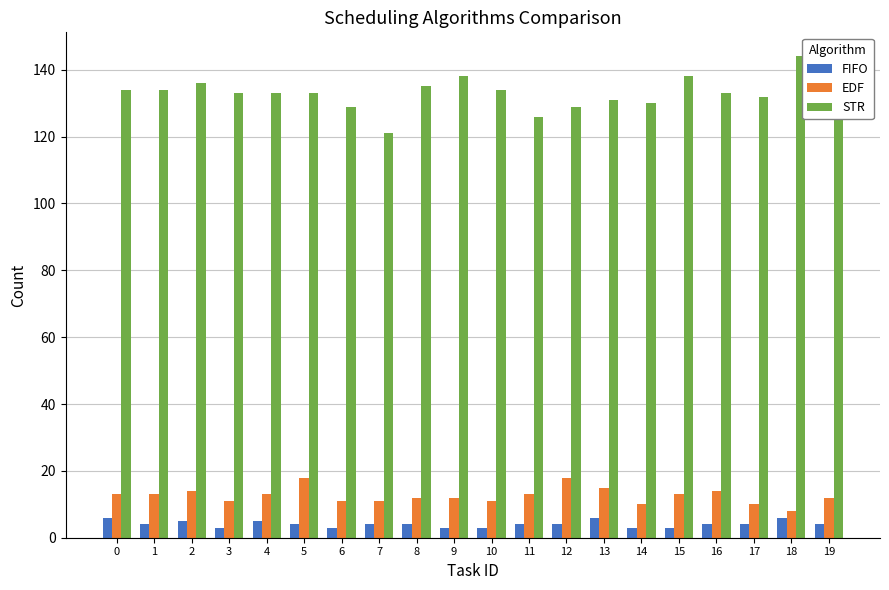

The value of STR at 16 is 208. True or false?

False